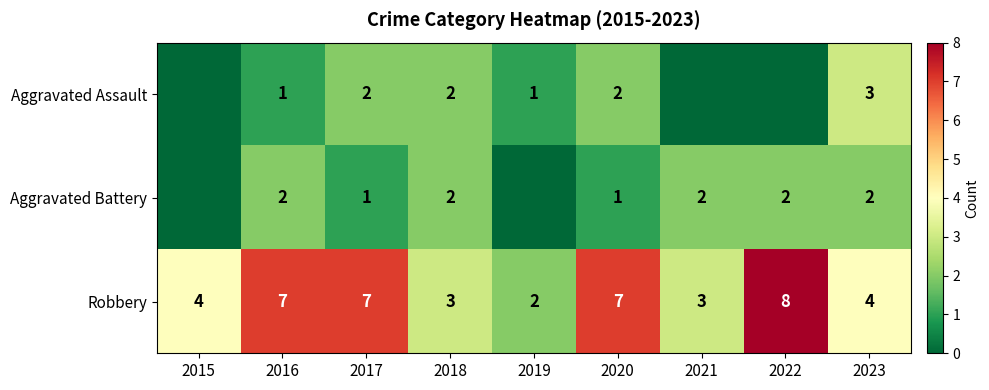

At 2023, list the series in order from smallest to largest.

Aggravated Battery, Aggravated Assault, Robbery